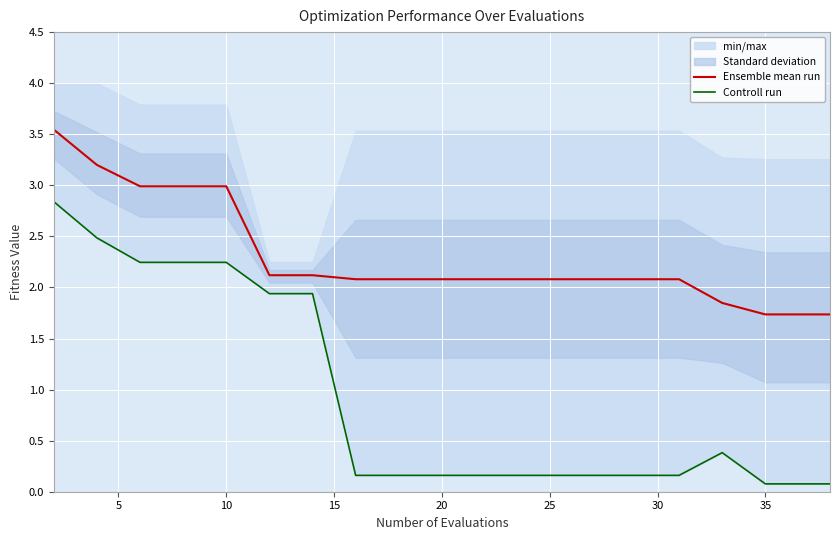

The value of Ensemble mean run at 35 is 2.5. True or false?

False